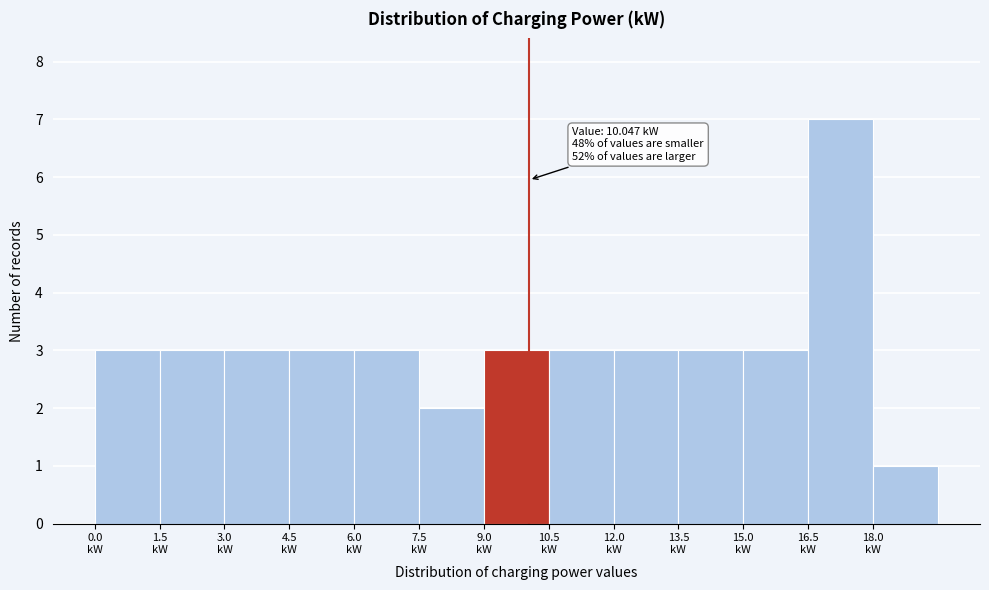

Which range on the x-axis has the tallest bar?

16.5 to 18.0